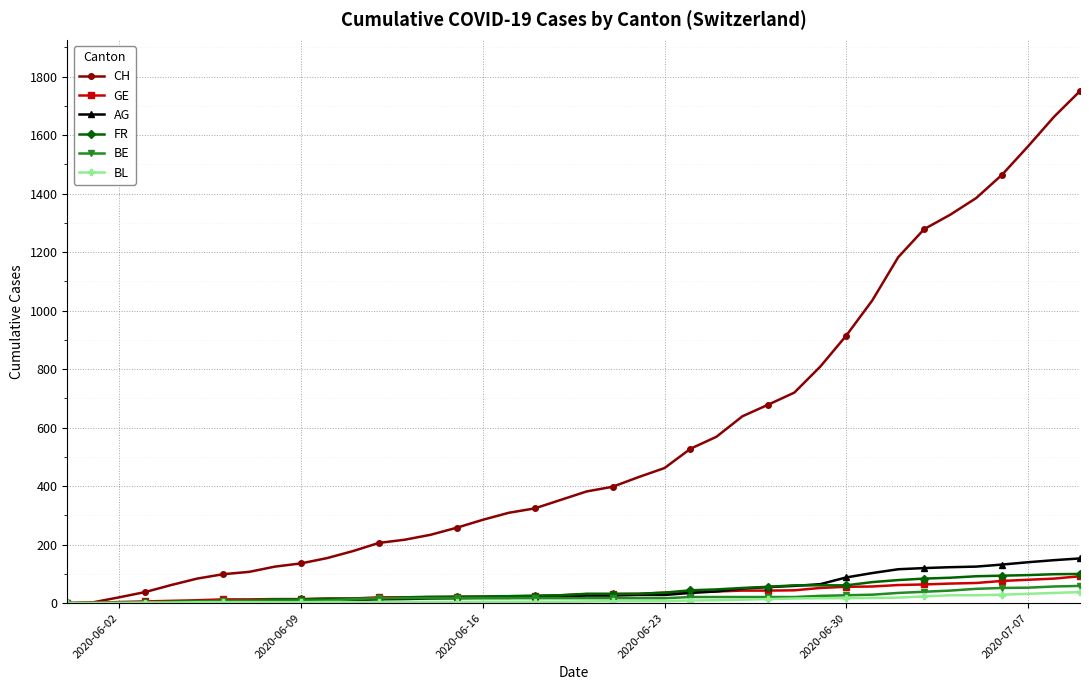

What is the highest value of the CH series?

1751